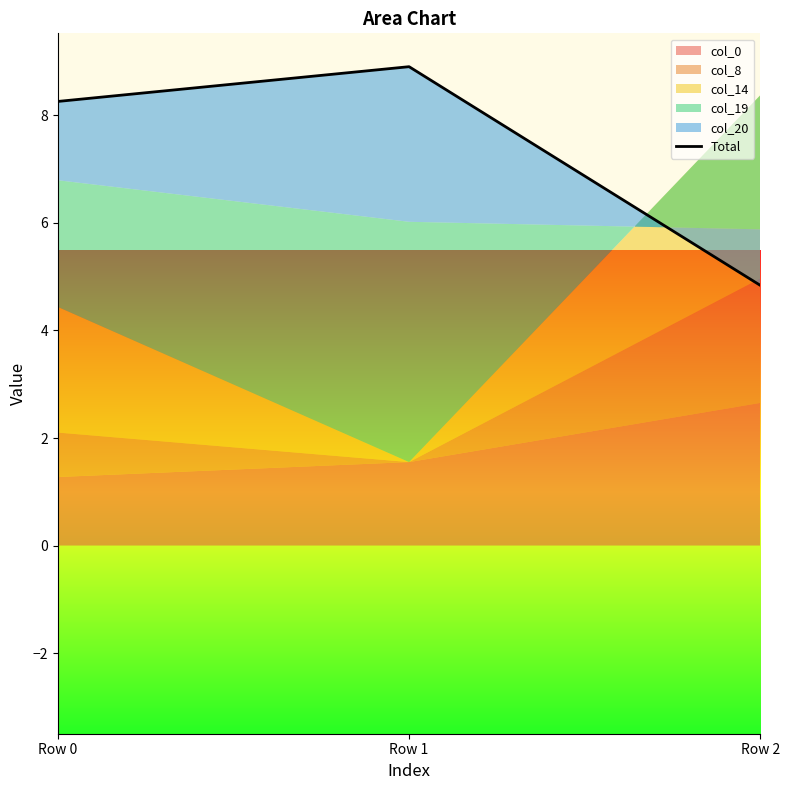

What is the ratio of the value at Row 1 to the value at Row 2?

1.8